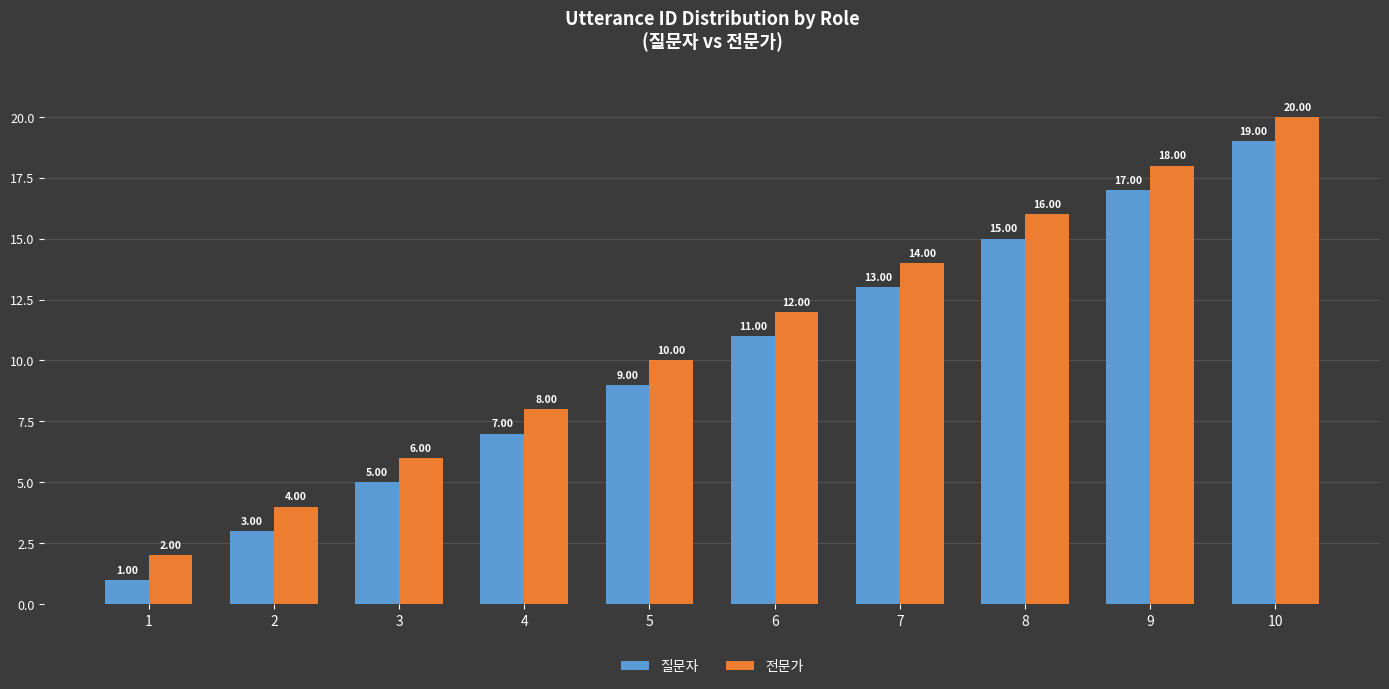

How many data points in 질문자 are less than 11?

5